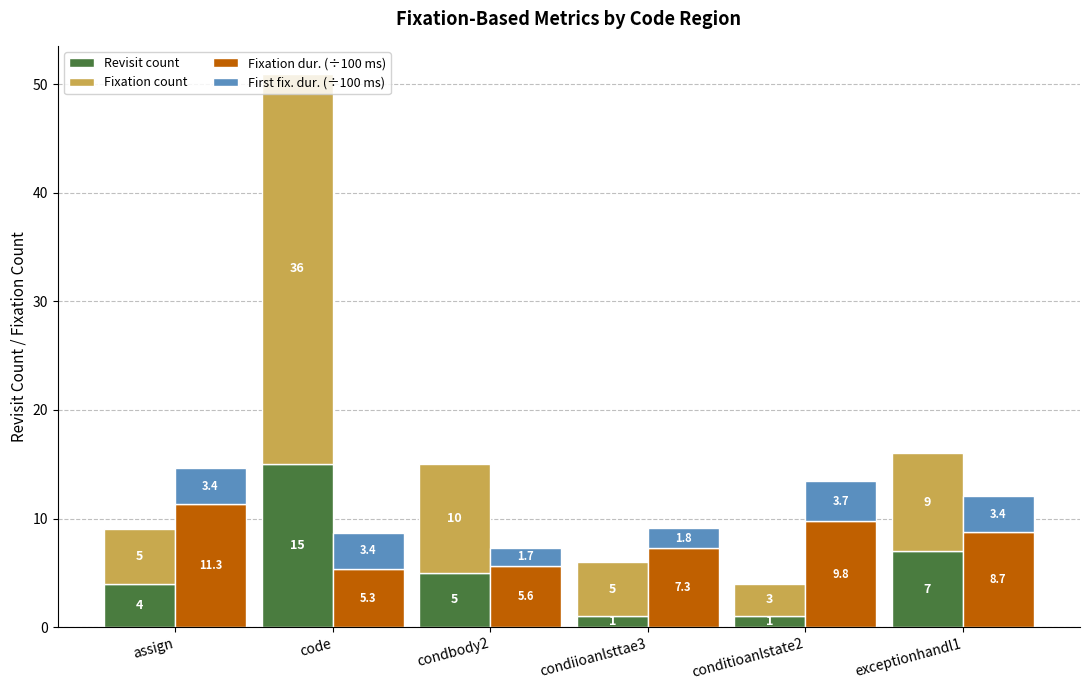

List the series in order of their overall mean, lowest first.

First fix. dur. (÷100 ms), Revisit count, Fixation dur. (÷100 ms), Fixation count